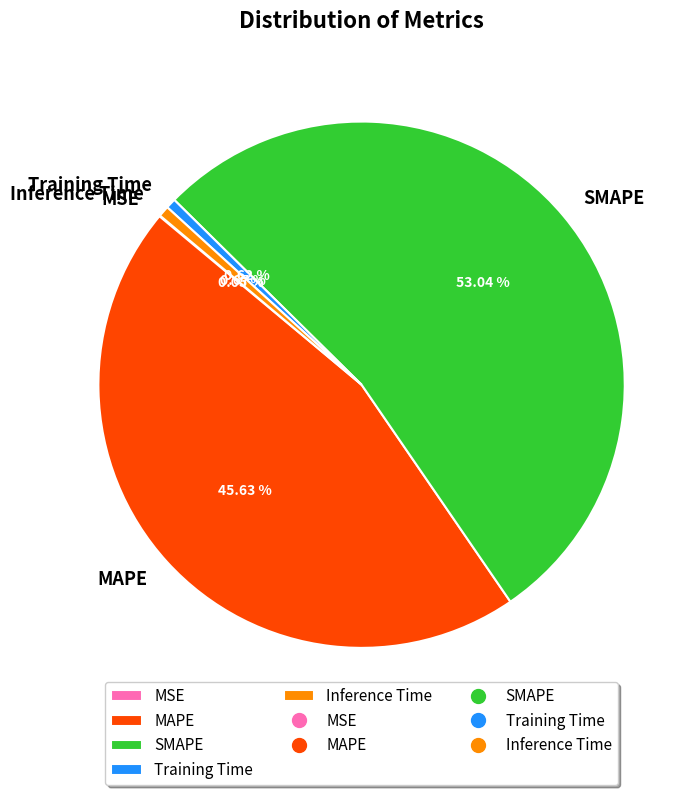

Which category has the biggest portion of the pie?

SMAPE